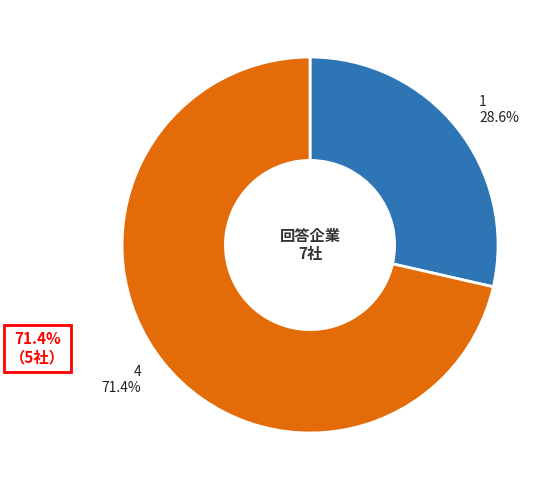

To the nearest percent, what portion does 1 represent?

29%